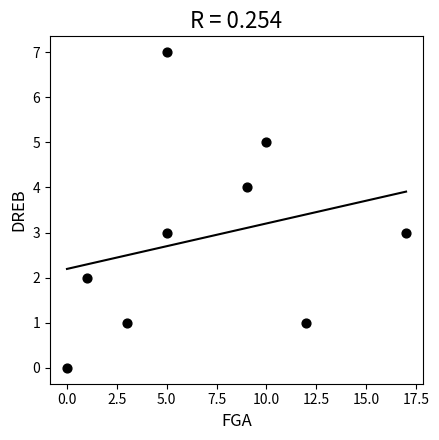

What is the range of Y values (max minus min)?

7